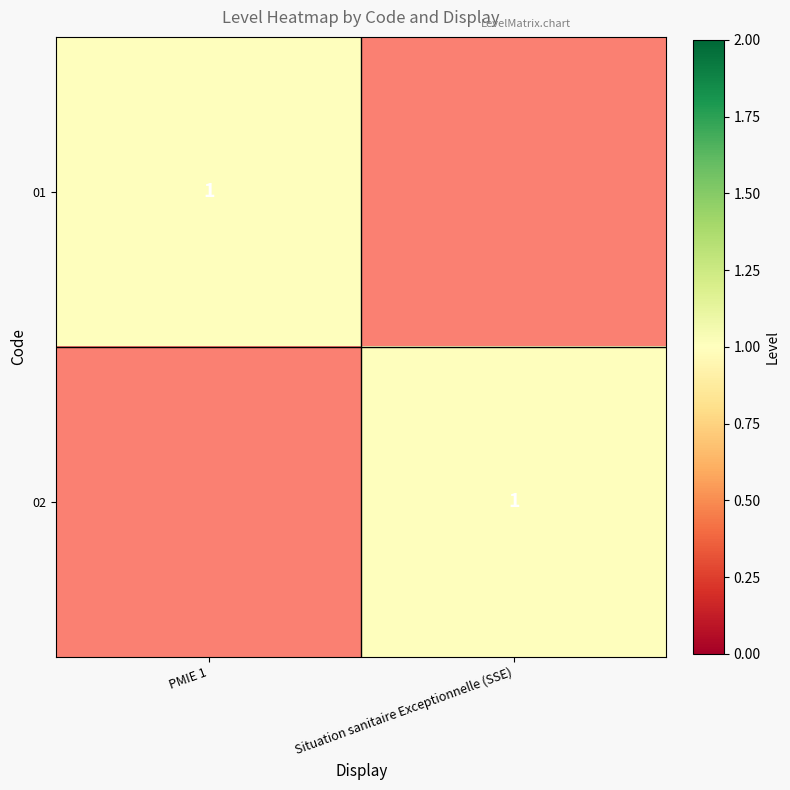

The 02 series shows 1 at Situation sanitaire Exceptionnelle (SSE). True or false?

True